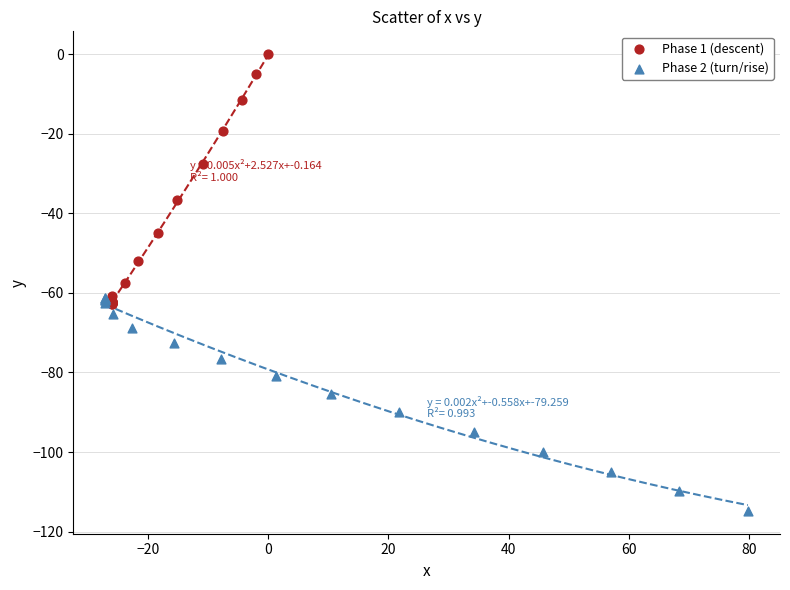

Which series has the widest spread of Y values?

Phase 1 (descent)